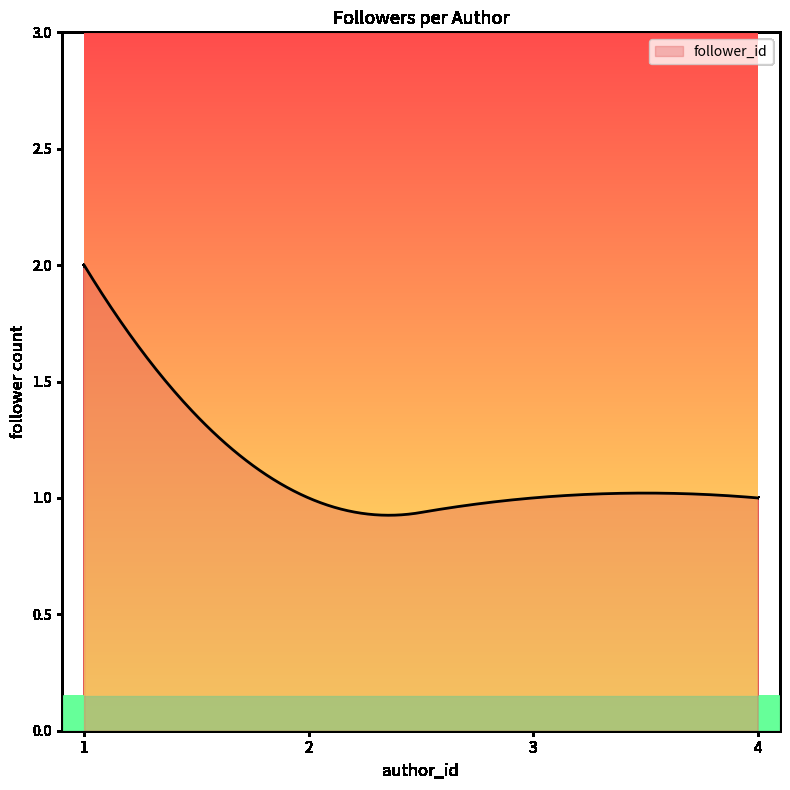

What is the maximum value shown in the chart?

2